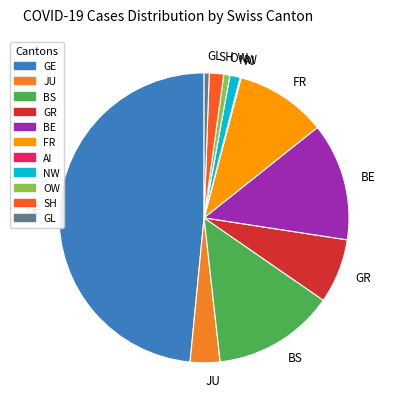

Is the sum of GE and GL greater than half?

No